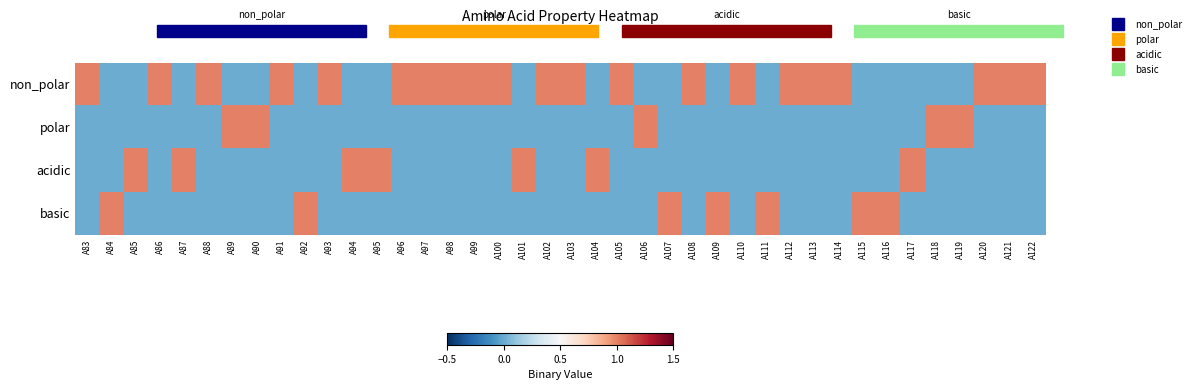

At which category is the sum across all series the highest?

A83